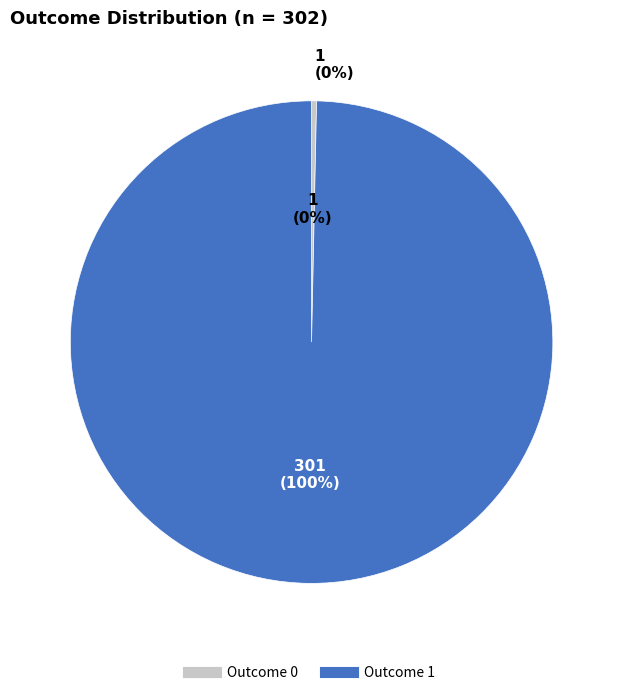

How many segments does this pie chart have?

2